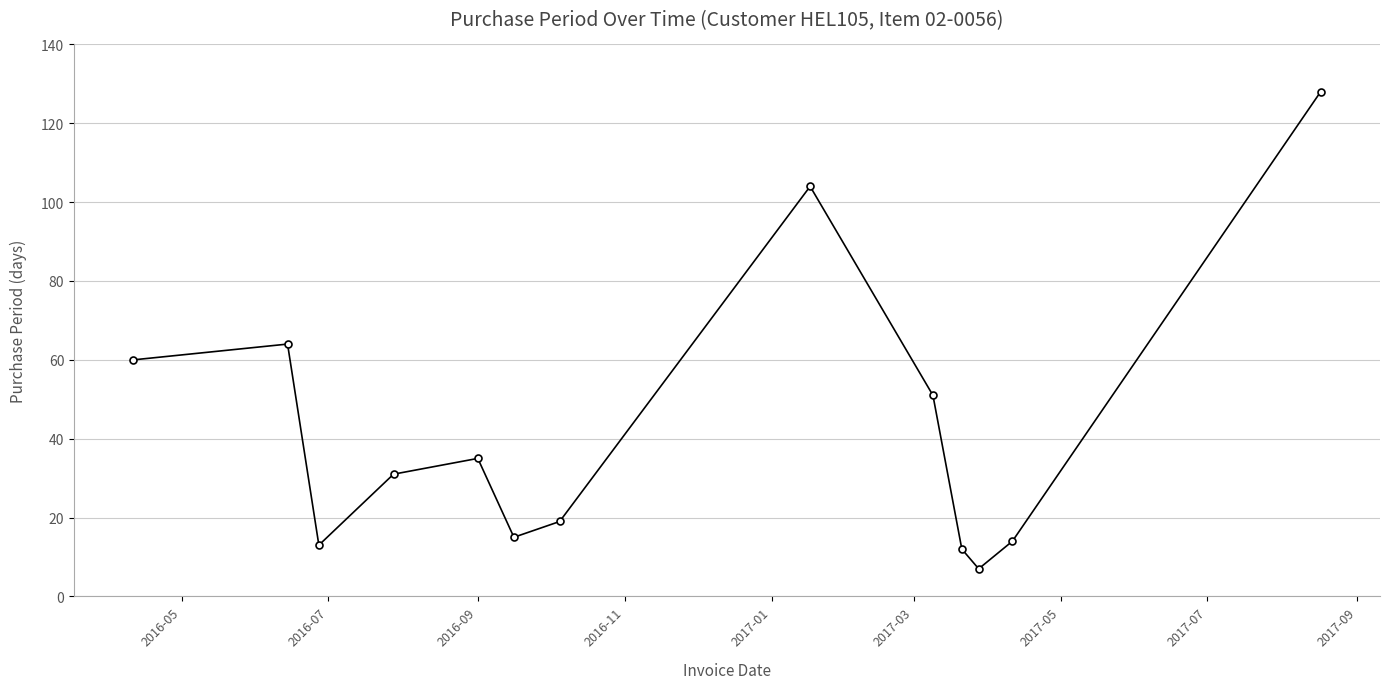

What is the minimum value shown in the chart?

7